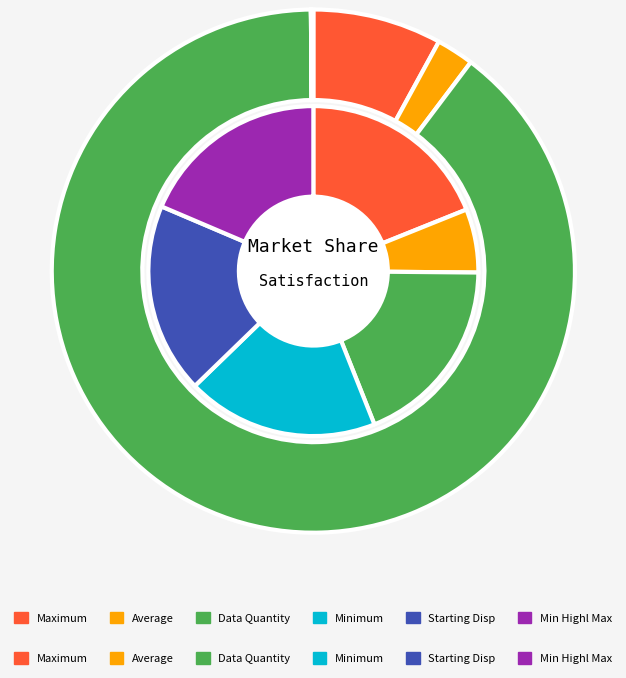

To the nearest percent, what portion does Average represent?

6%